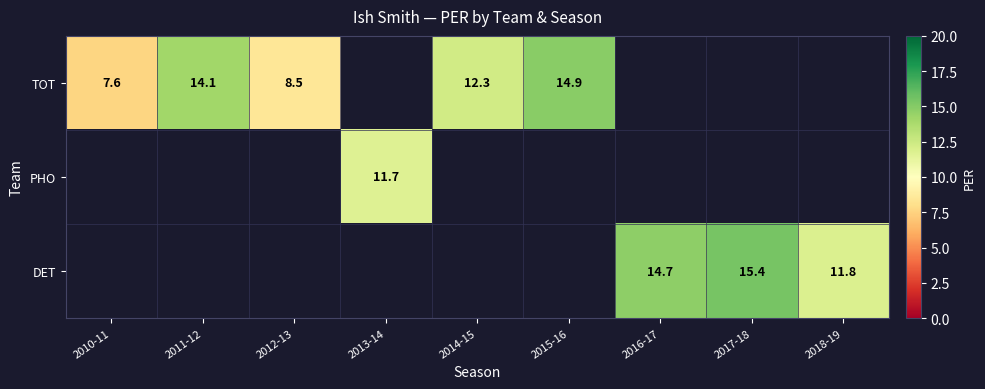

What is the smallest value displayed?

7.6